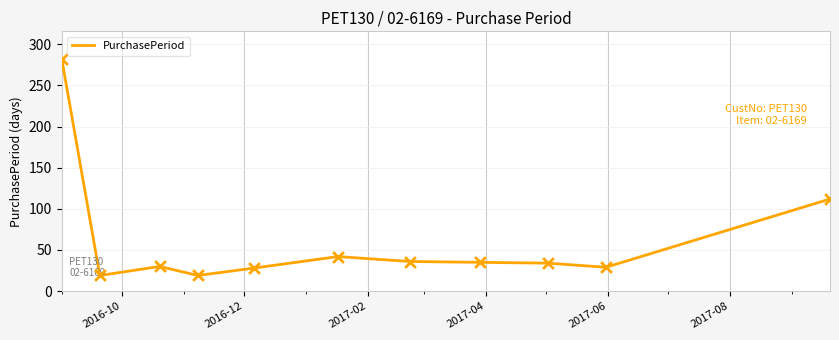

What is the maximum value shown in the chart?

282